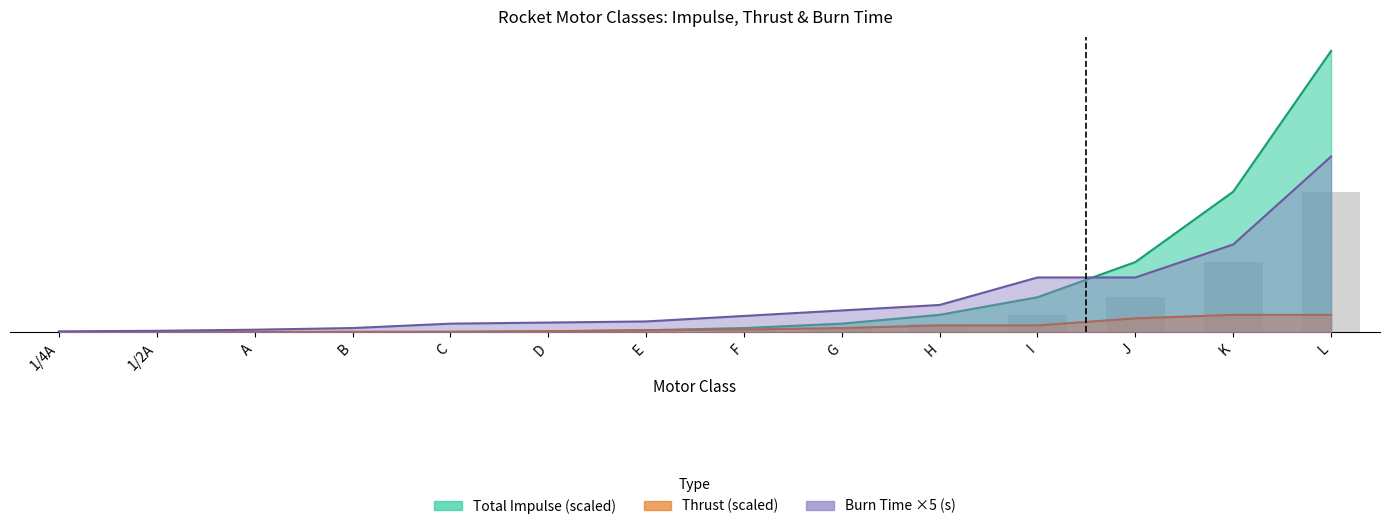

What is the sum of all Total Impulse (N·s) values?

512.0